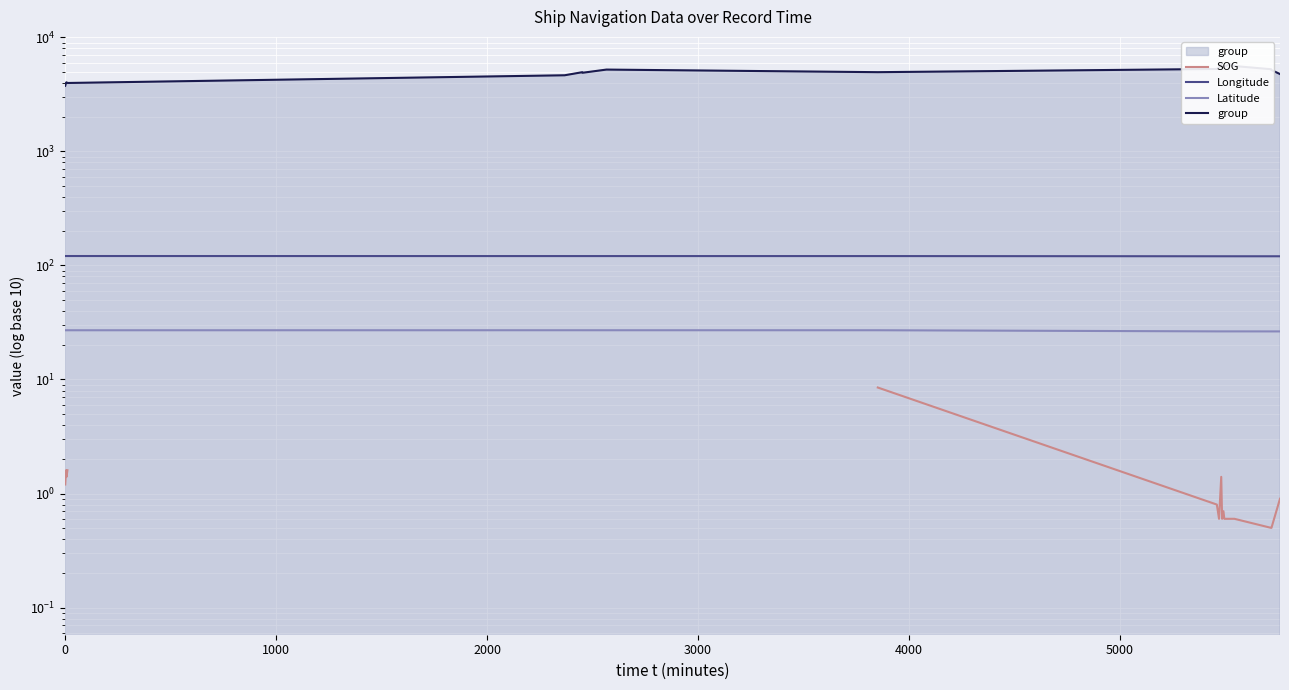

In Latitude, how many points are higher than both neighbors (excluding endpoints)?

2